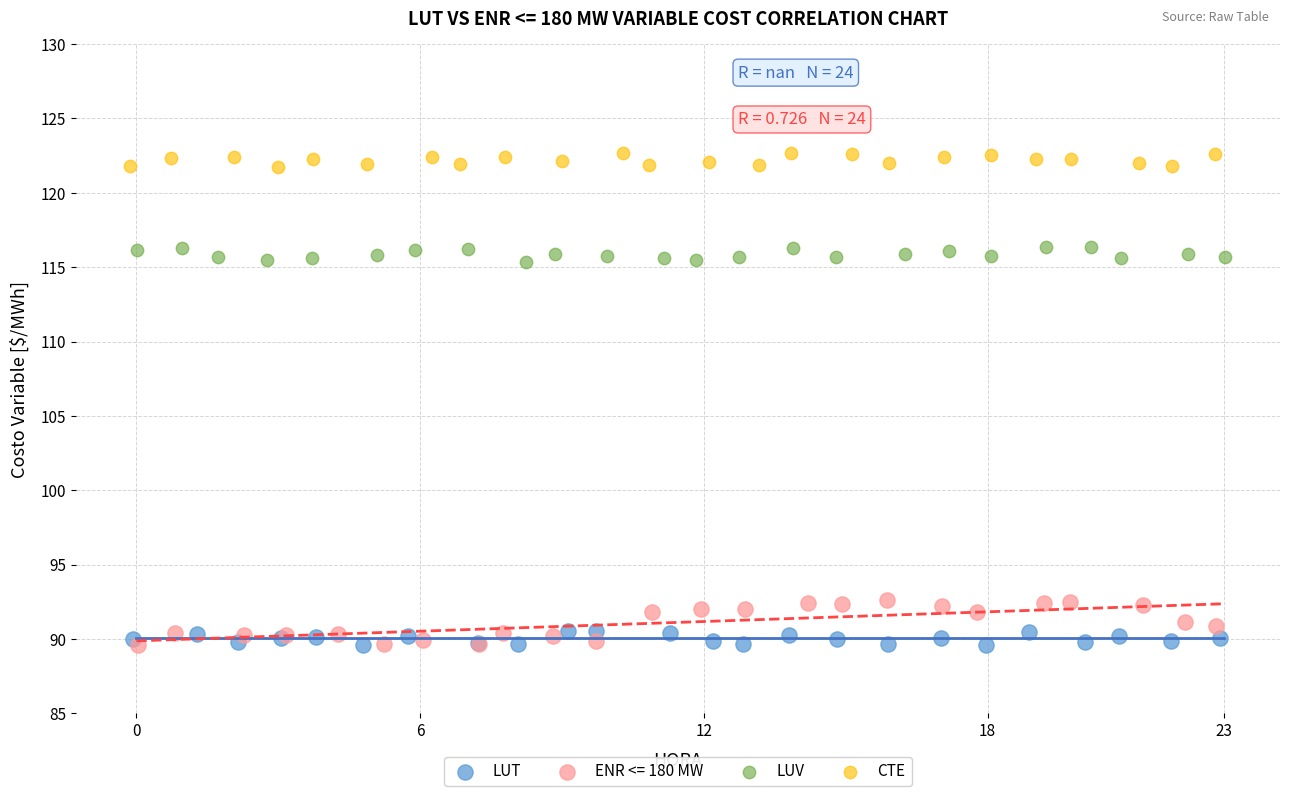

Which series contains the highest Y value?

CTE